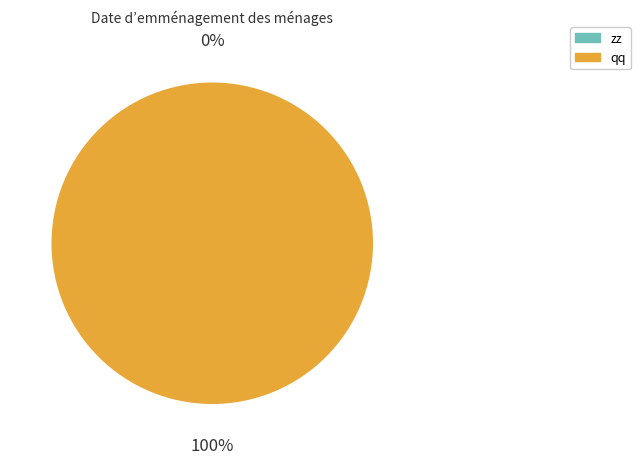

To the nearest percent, what is the difference between the largest and smallest slice percentages?

100%